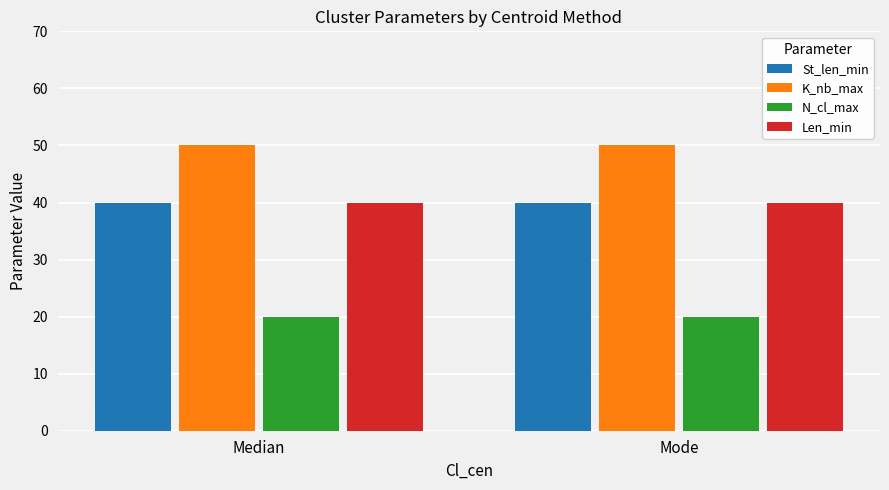

What is the greatest value displayed?

50